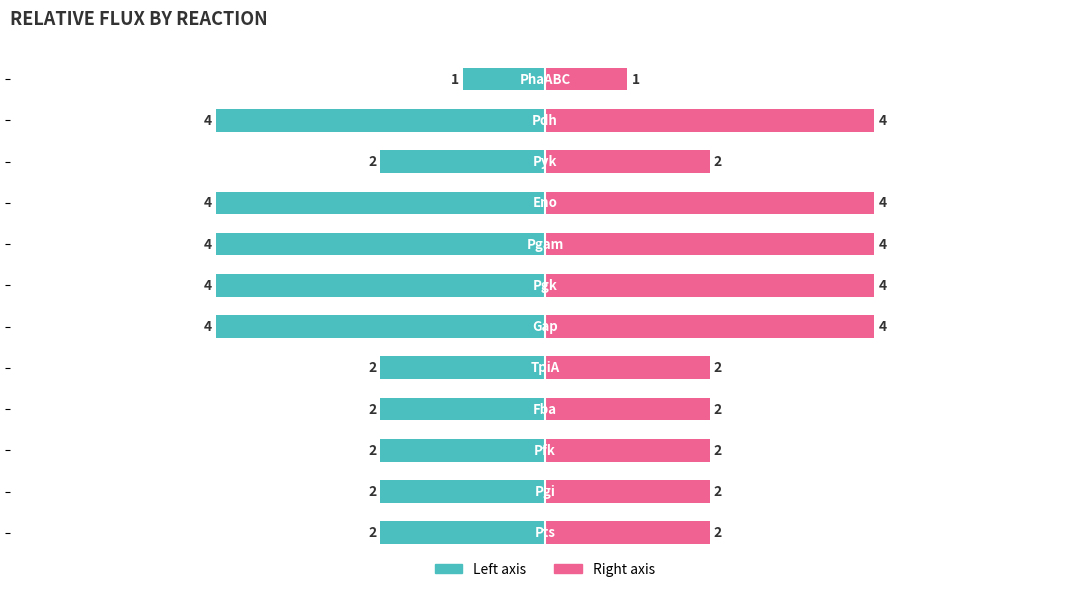

How many bars are there in total?

24